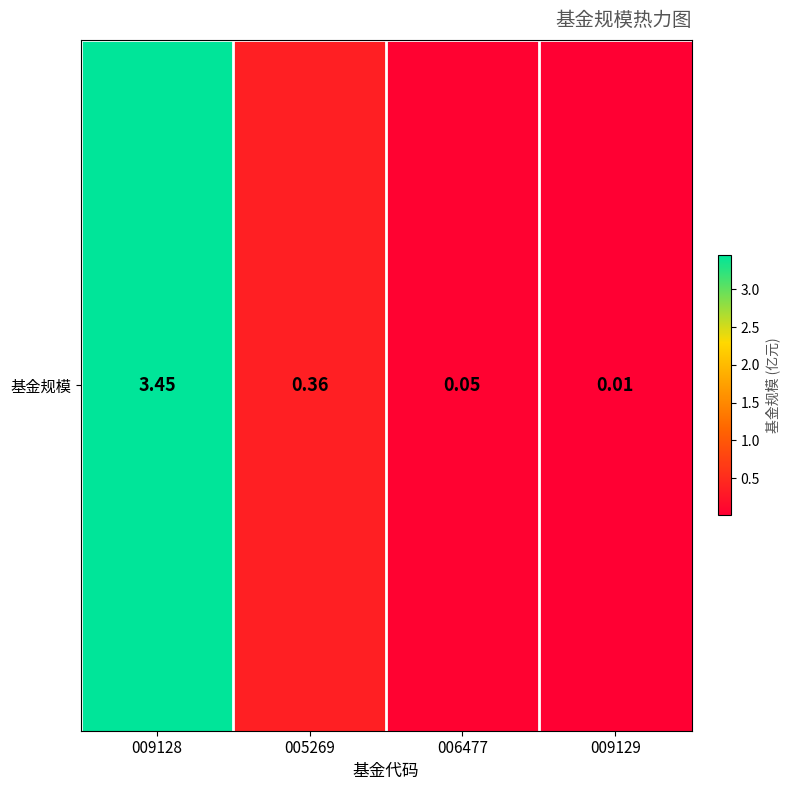

List the labels in order of value, largest first.

009128, 005269, 006477, 009129